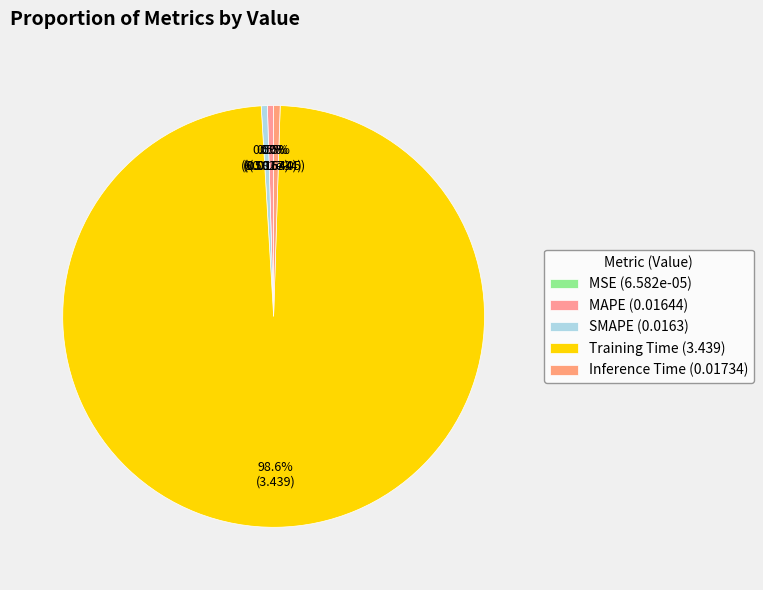

To the nearest percent, what is the difference between the MSE and Training Time slice percentages?

99%